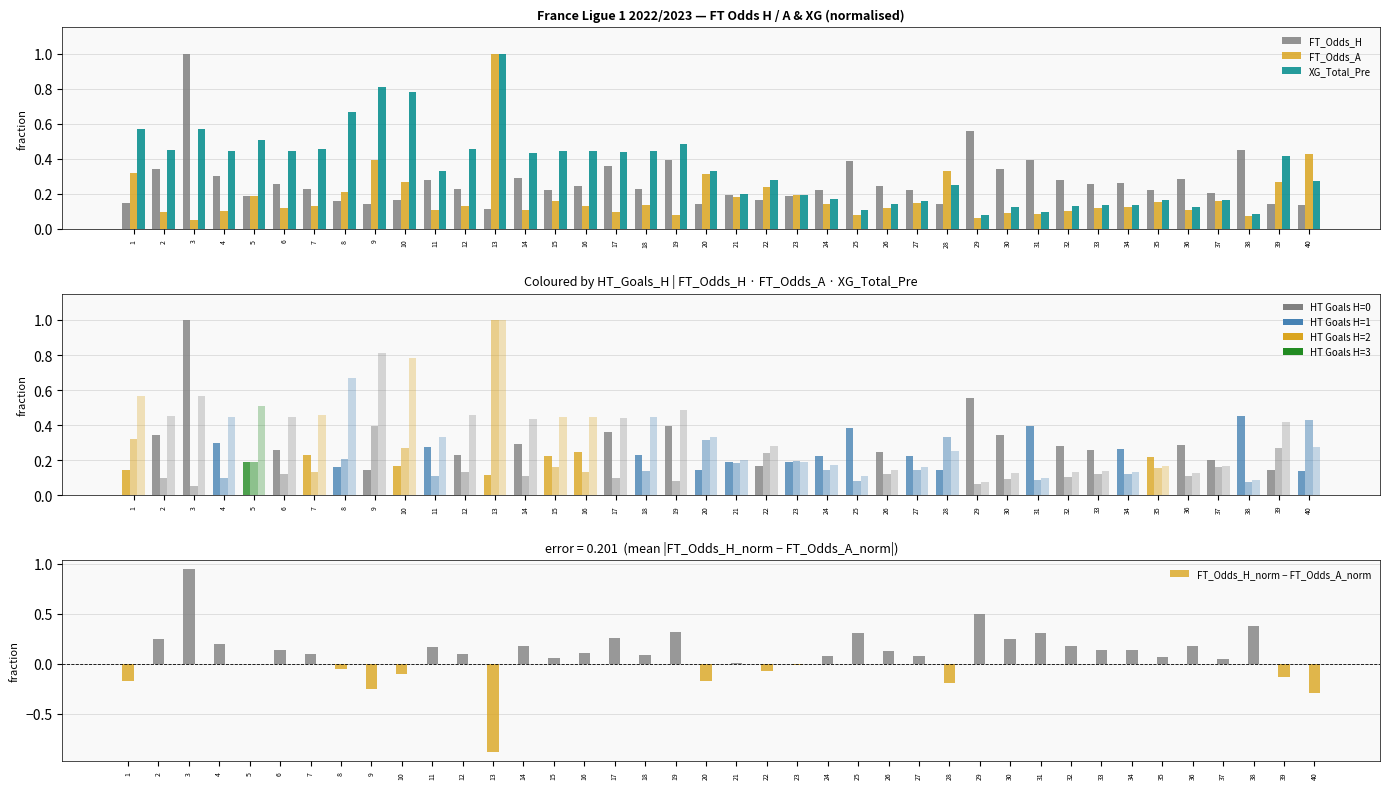

At 9, list the series in order from smallest to largest.

FT_Odds_H_norm − FT_Odds_A_norm, FT_Odds_H, FT_Odds_A, XG_Total_Pre